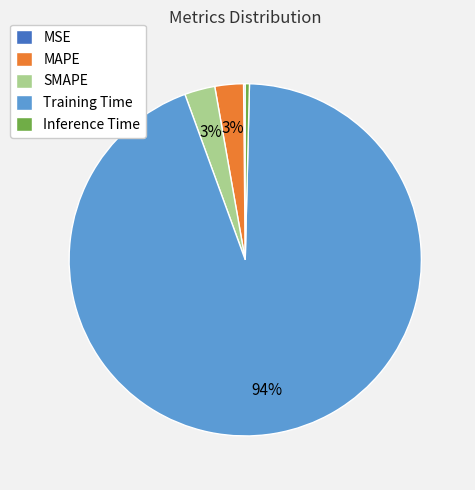

Does MAPE account for over 50% of the chart?

No